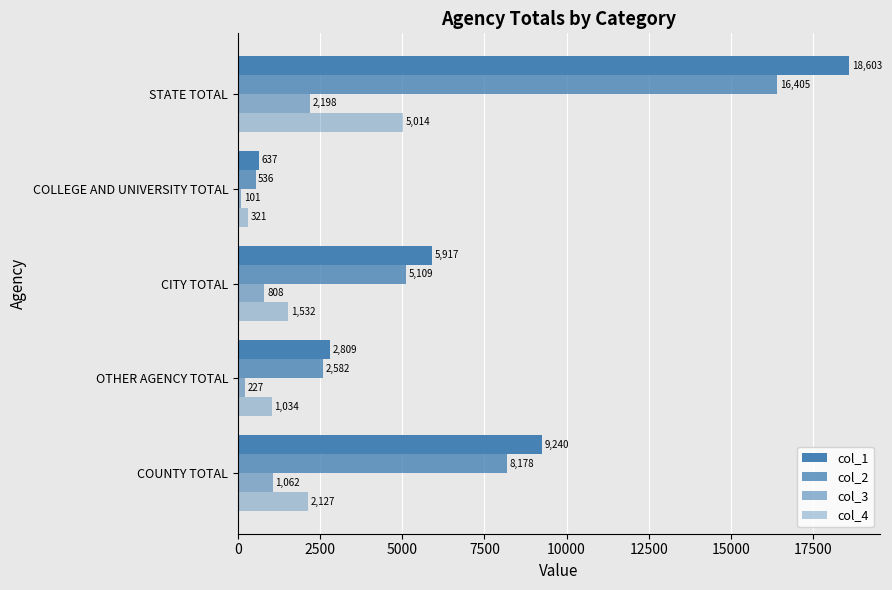

What is the value of the col_3 bar at the 1st from the left?

1062